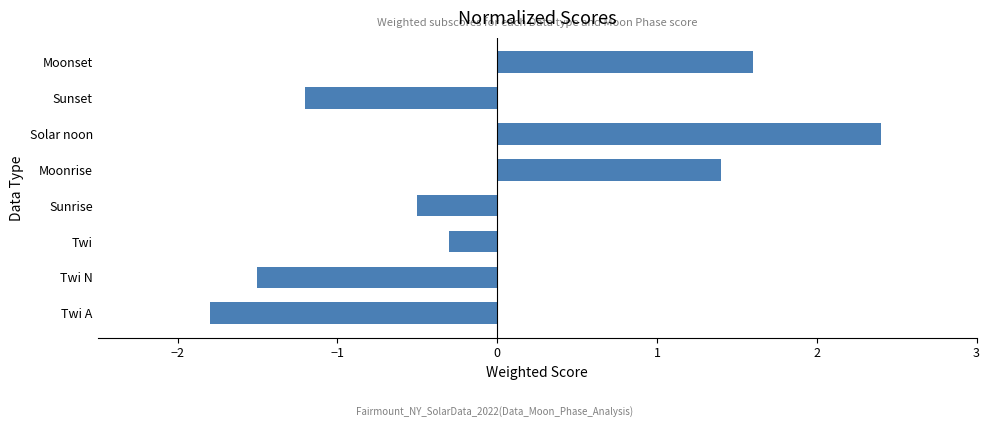

Which category has the lowest value across all series?

Twi A